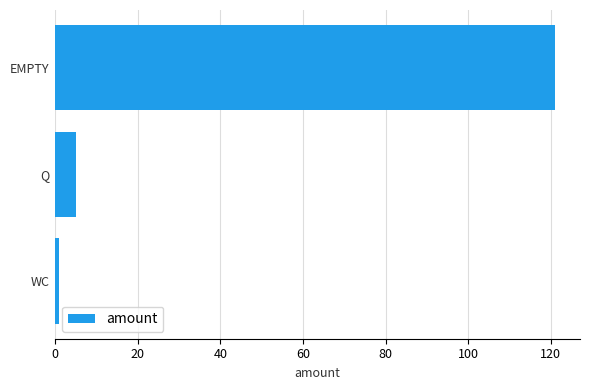

Rank the categories by value from highest to lowest.

EMPTY, Q, WC